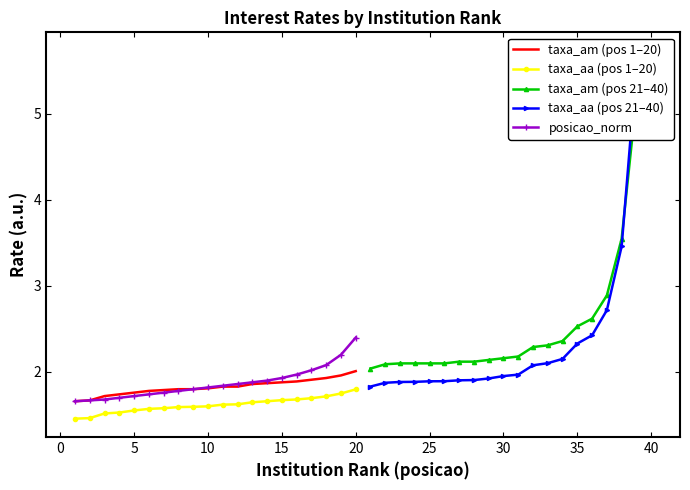

True or false: taxa_am (pos 1–20) and taxa_aa (pos 1–20) cross at least once.

False